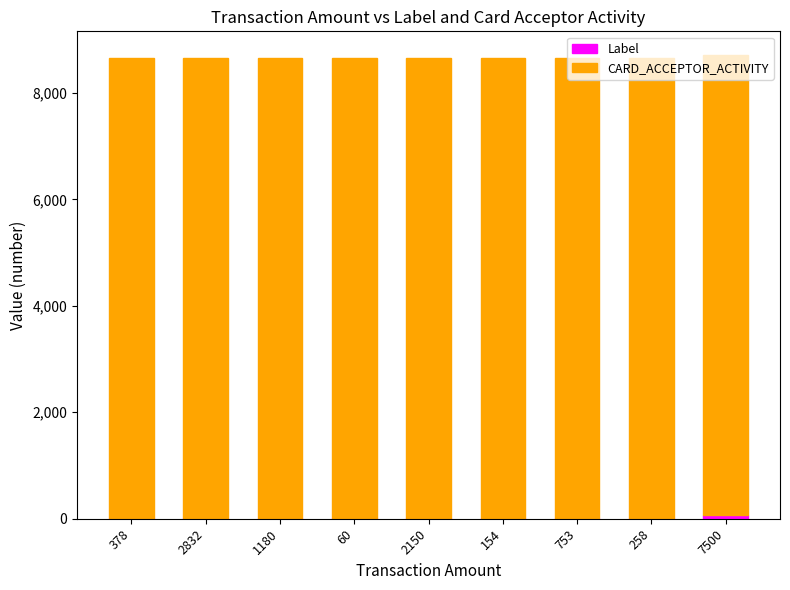

Which series has the largest range (max minus min)?

Label